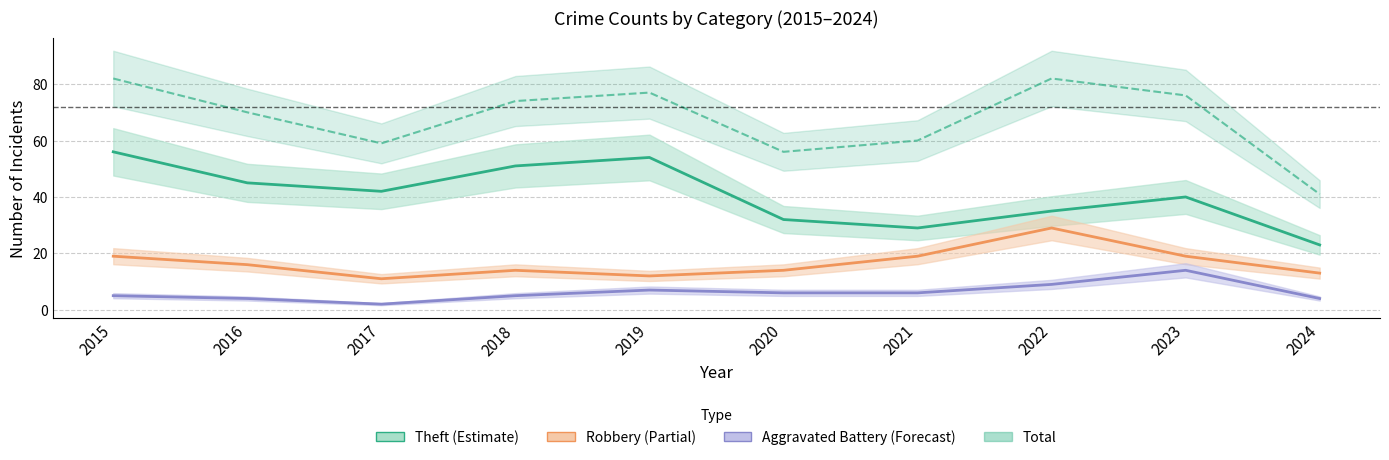

How many lines are shown in the chart?

4